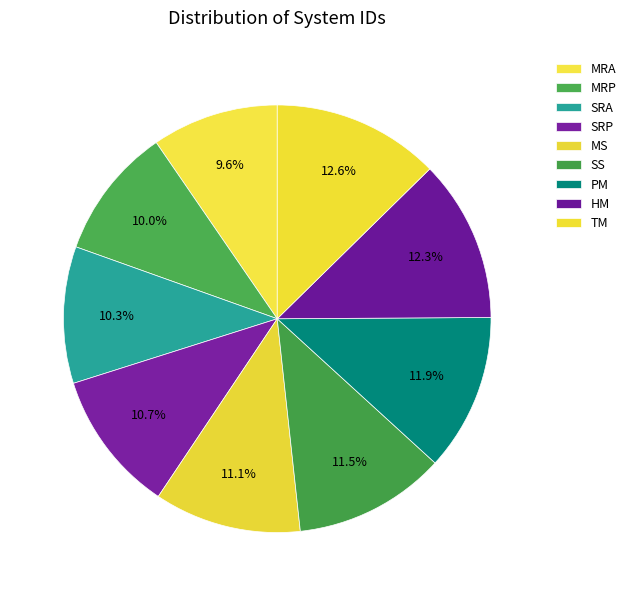

How many segments does this pie chart have?

9